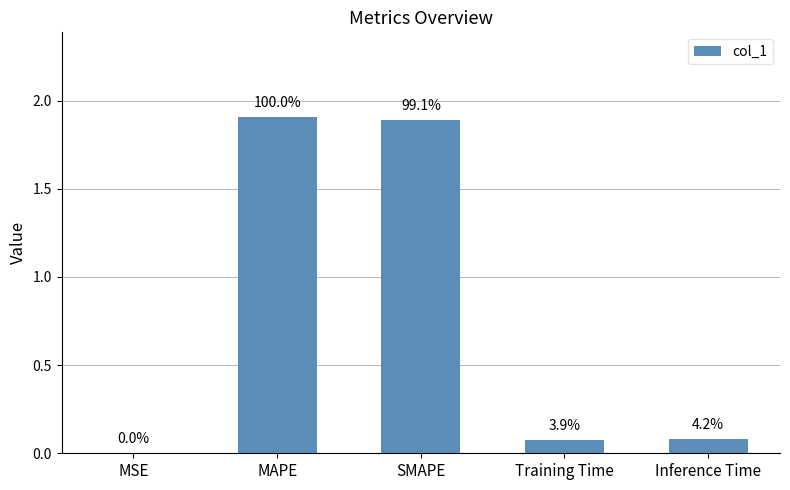

At which category does the chart reach its minimum across all series?

MSE